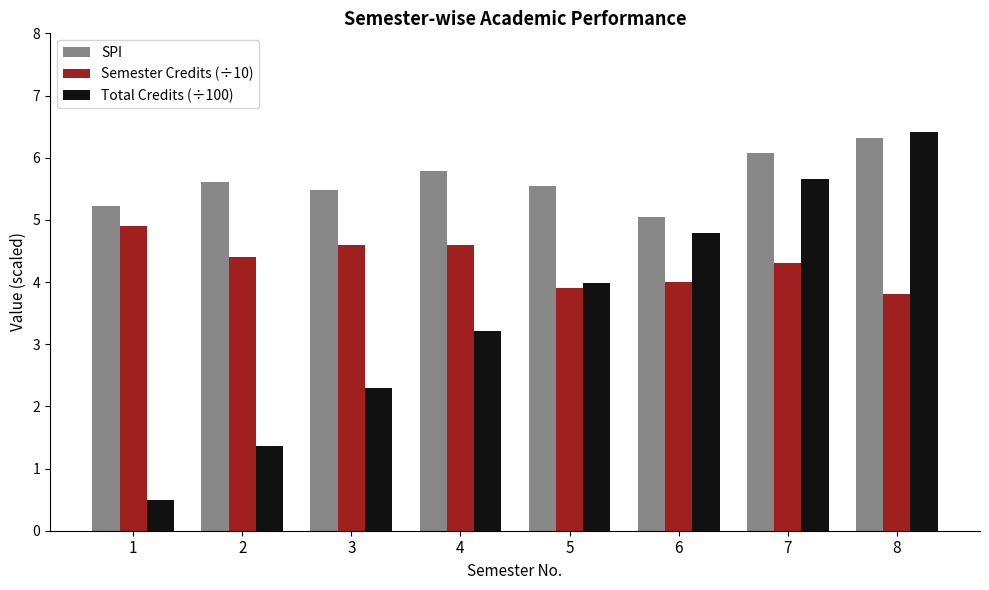

What is the difference between the highest and lowest values at 2?

4.2